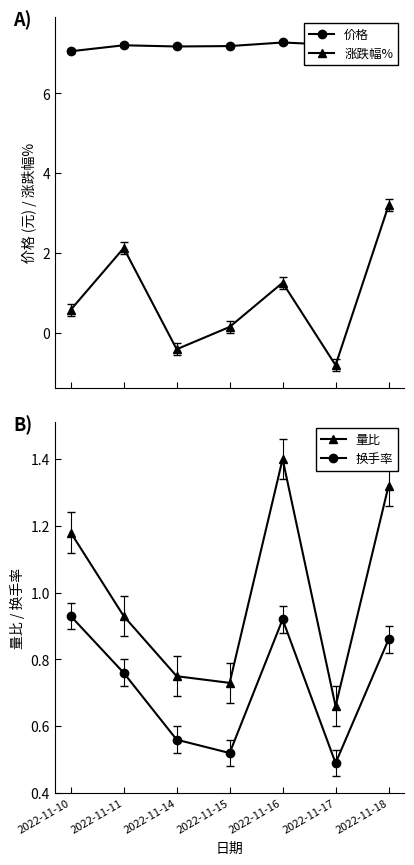

Which series ends up on top after the final intersection of 换手率 and 涨跌幅%?

涨跌幅%